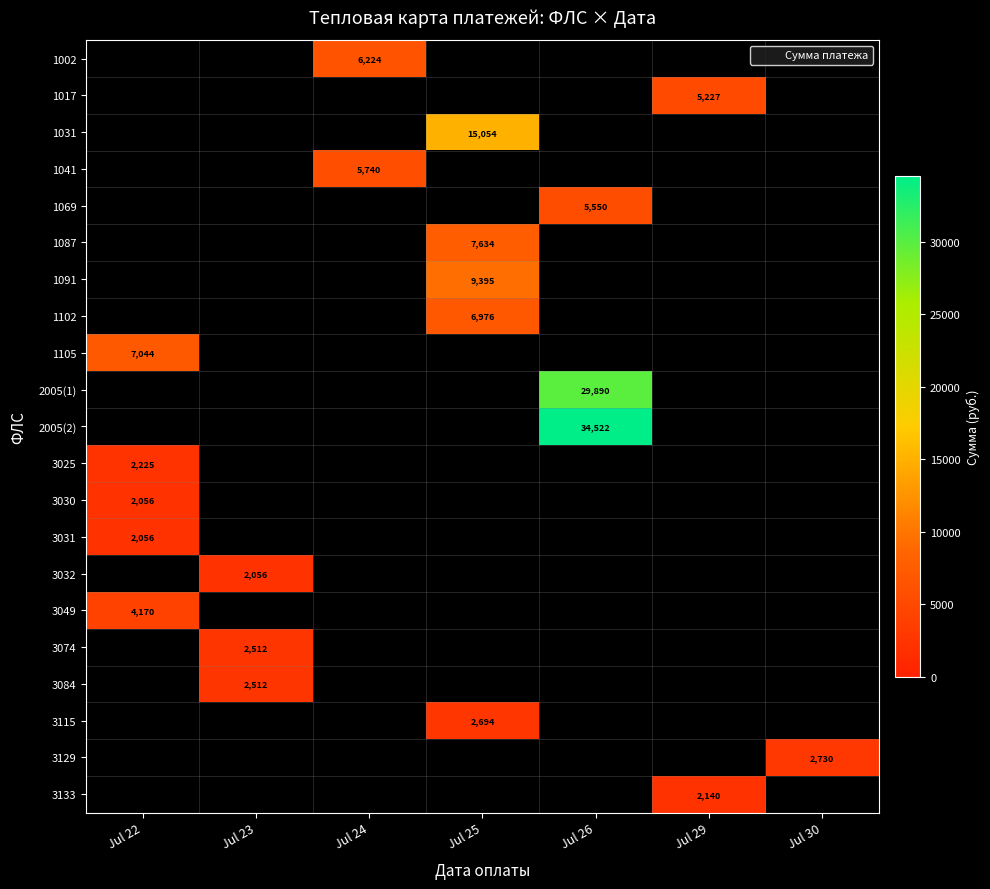

Which category has the lowest value in the 1002 series?

Jul 22